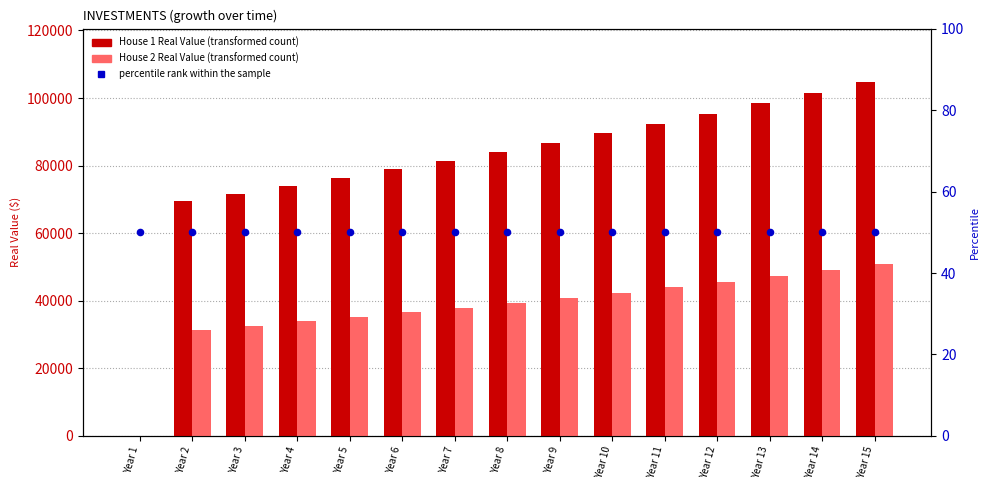

What is the total value across all series at Year 1?

50.0